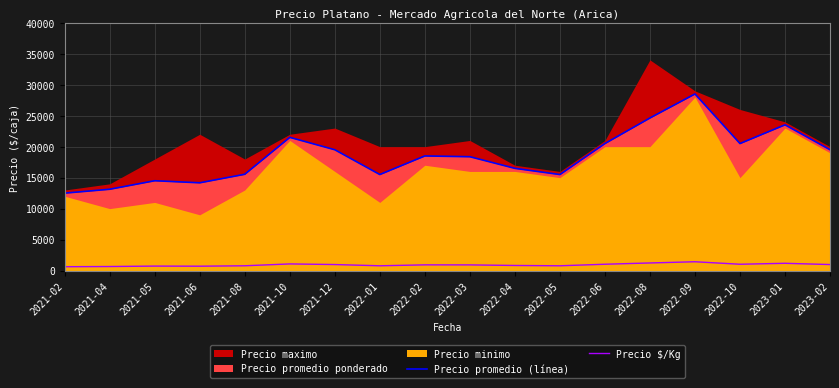

How many values in the Precio promedio (línea) series exceed 18500?

8